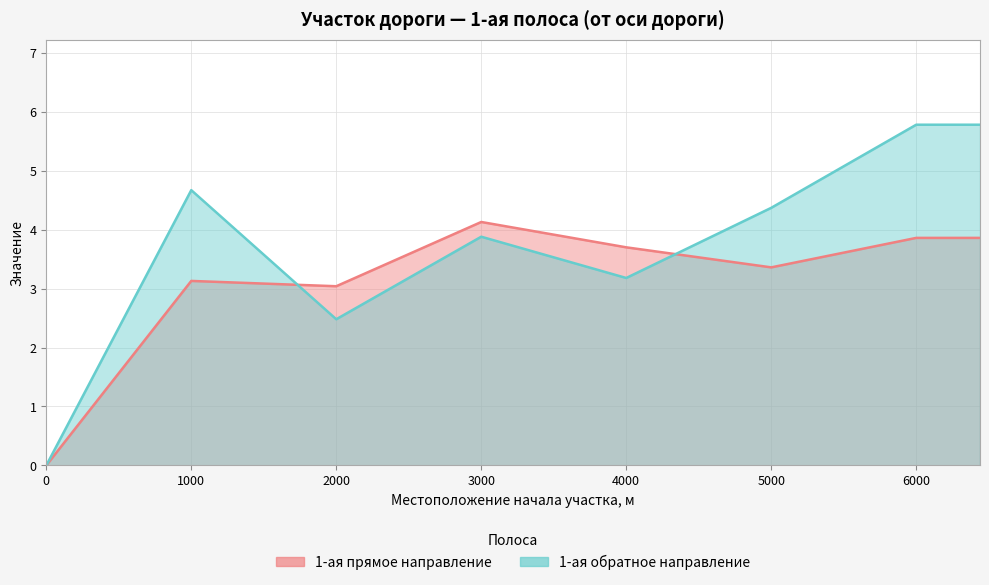

Which series has the largest total across all categories?

1-ая (от оси дороги) обратное направление